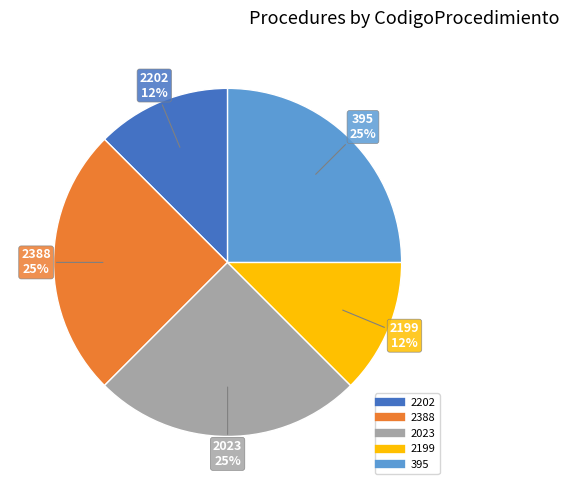

How many slices are in this pie chart?

5